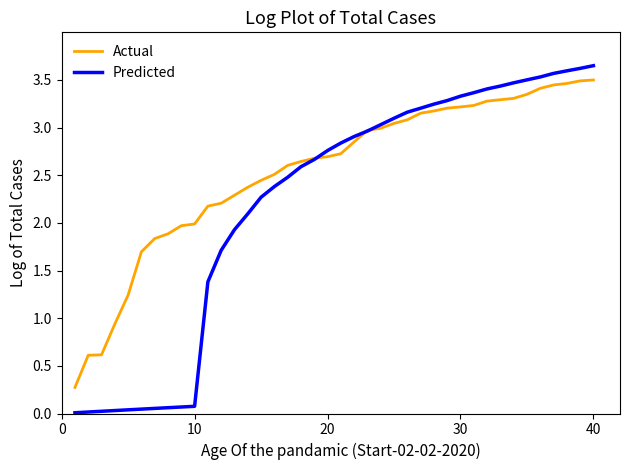

Rank the series by their average value, from highest to lowest.

Actual, Predicted